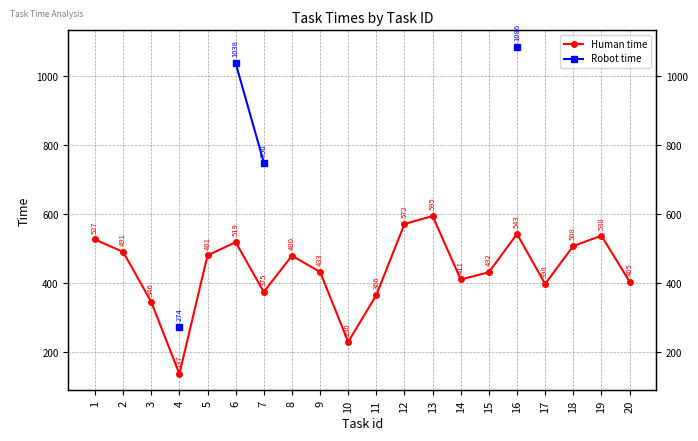

At which category does the chart reach its minimum across all series?

4